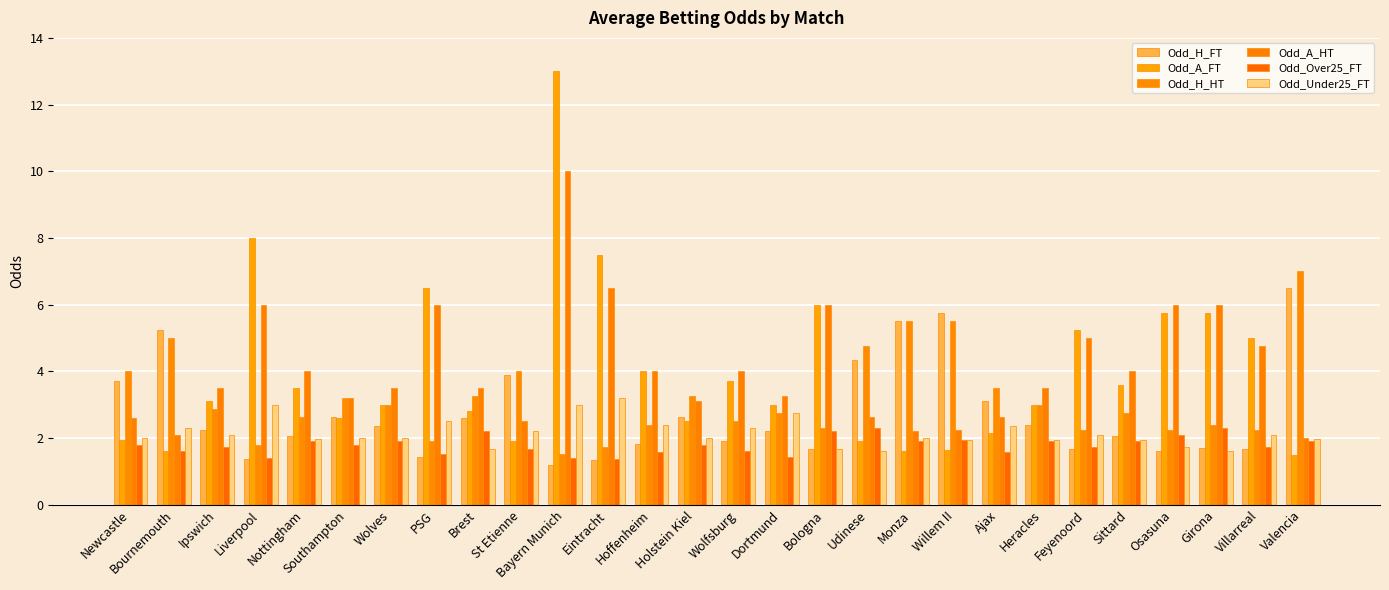

What is the maximum value shown in the chart?

13.0